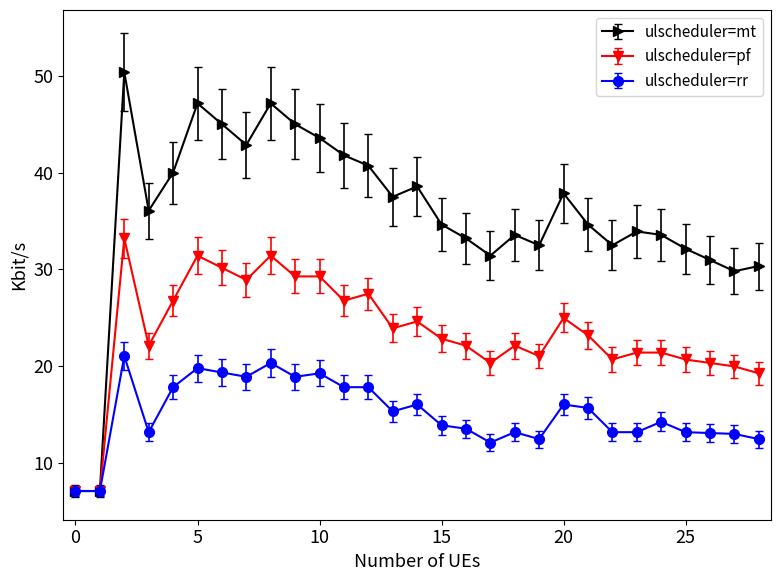

Which series has the largest total across all categories?

ulscheduler=mt